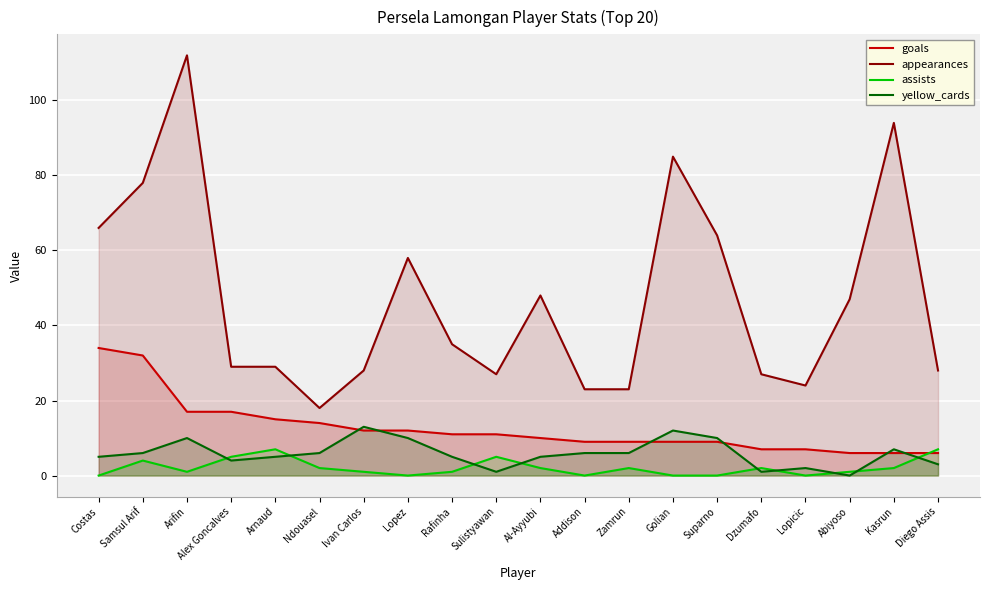

What is the sum of the yellow_cards values at Ndouasel and Abiyoso?

6